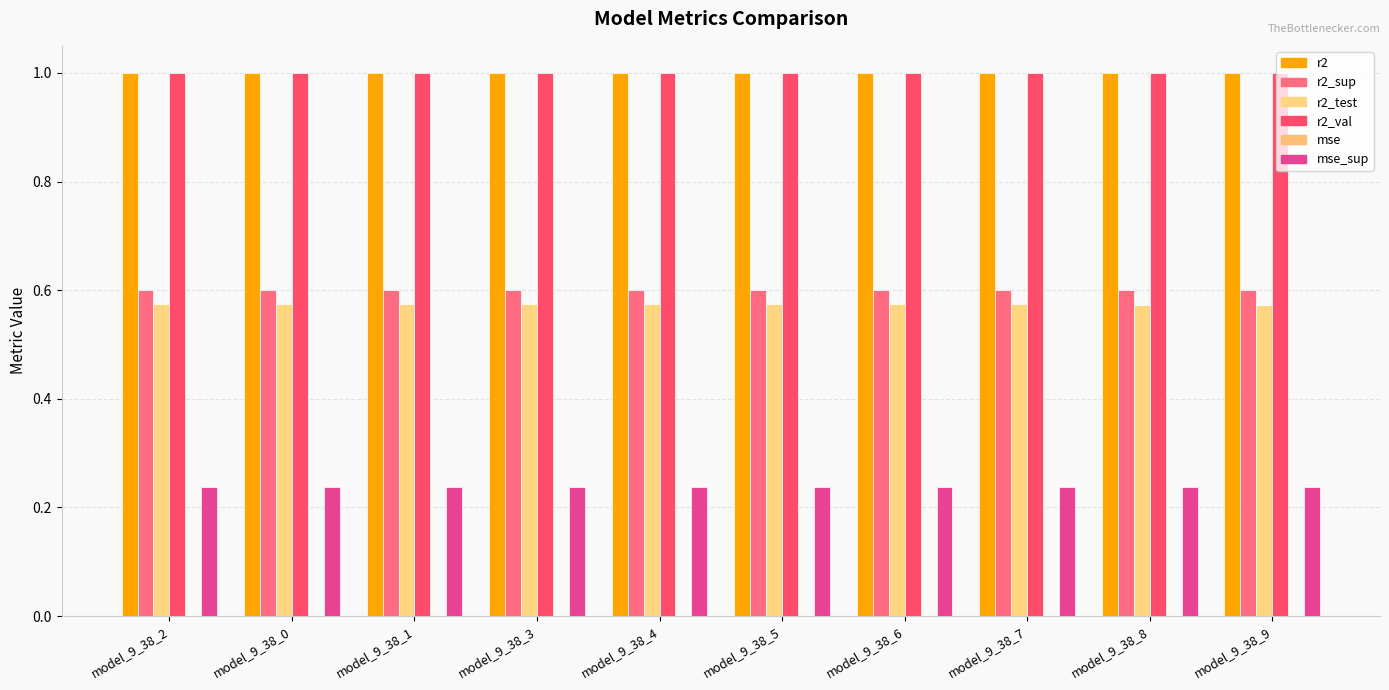

Does the chart contain stacked bars?

No